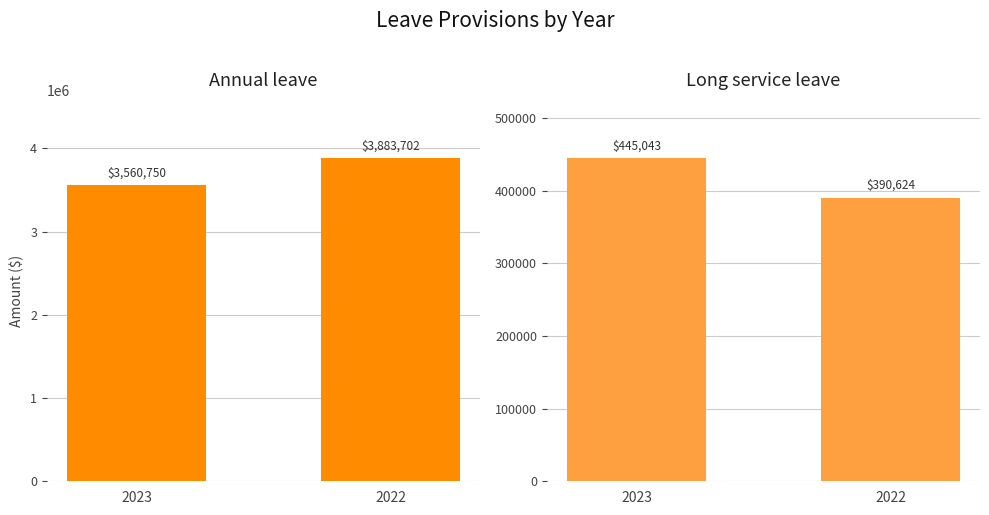

Which series has the largest total across all categories?

Annual leave